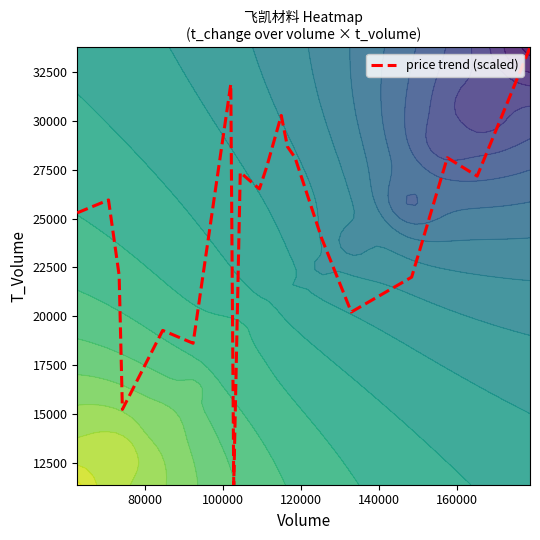

What is the maximum value for price trend (scaled)?

33727.0